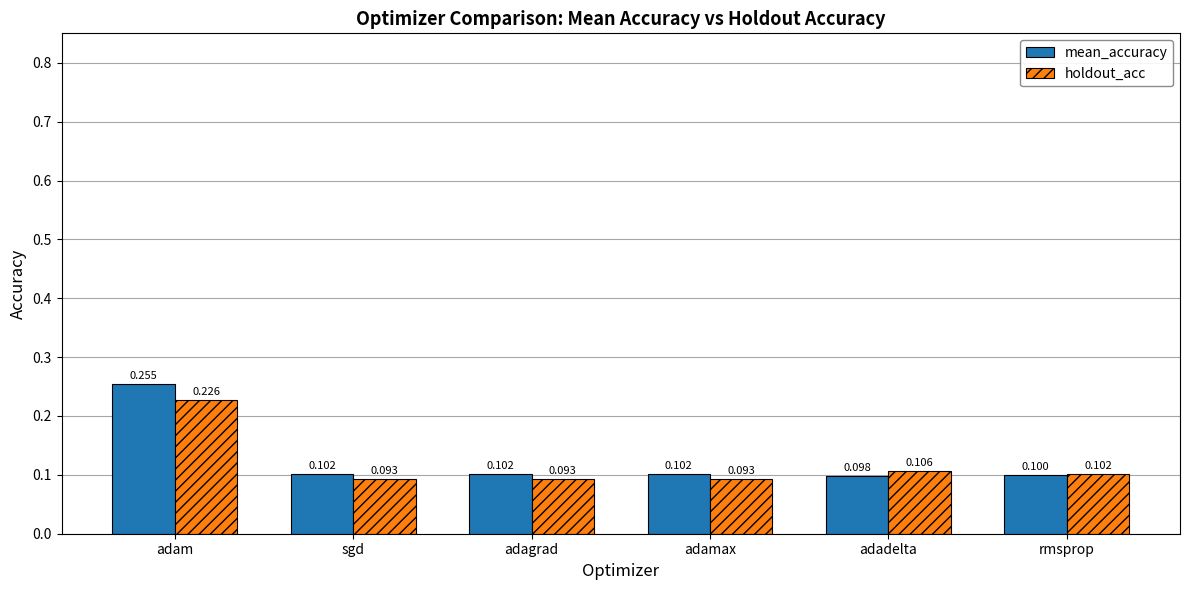

Rank the series by their maximum value, from lowest to highest.

holdout_acc, mean_accuracy